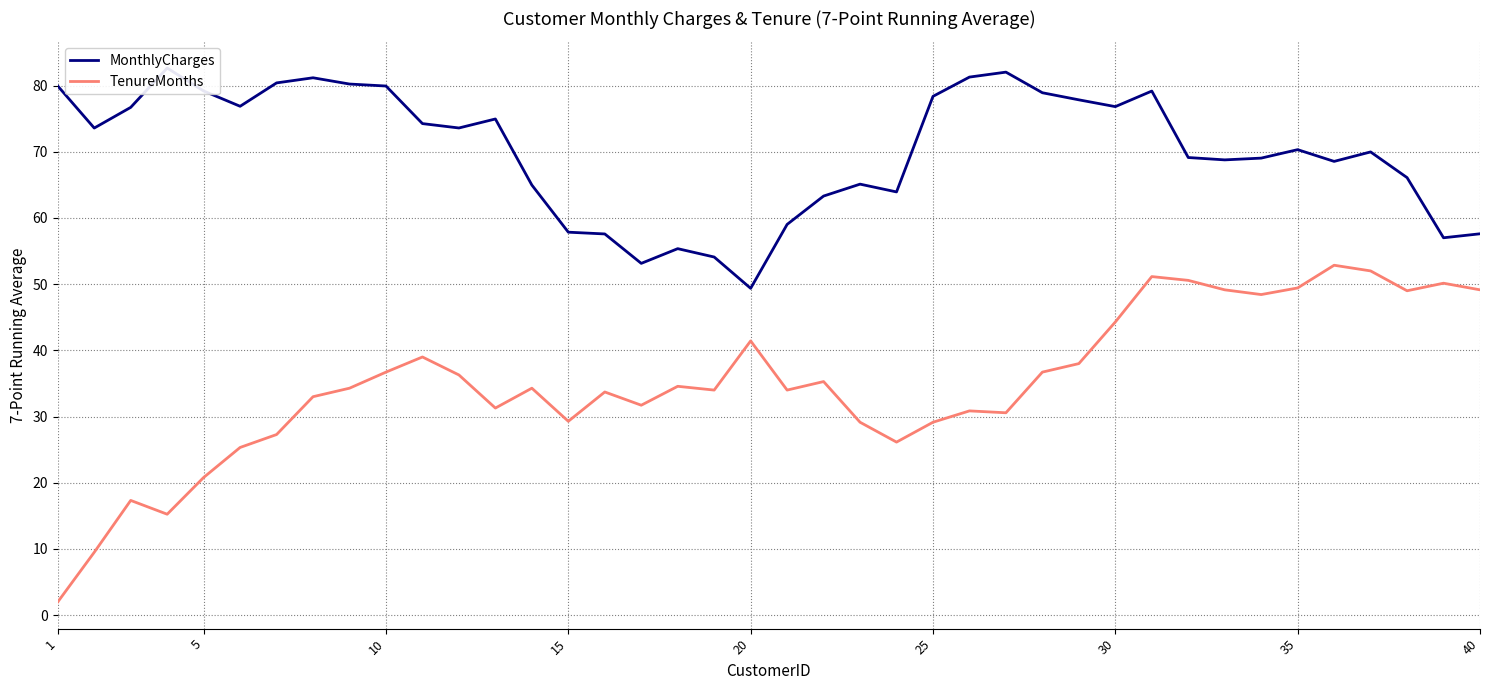

How many interior local peaks does the TenureMonths series have?

11